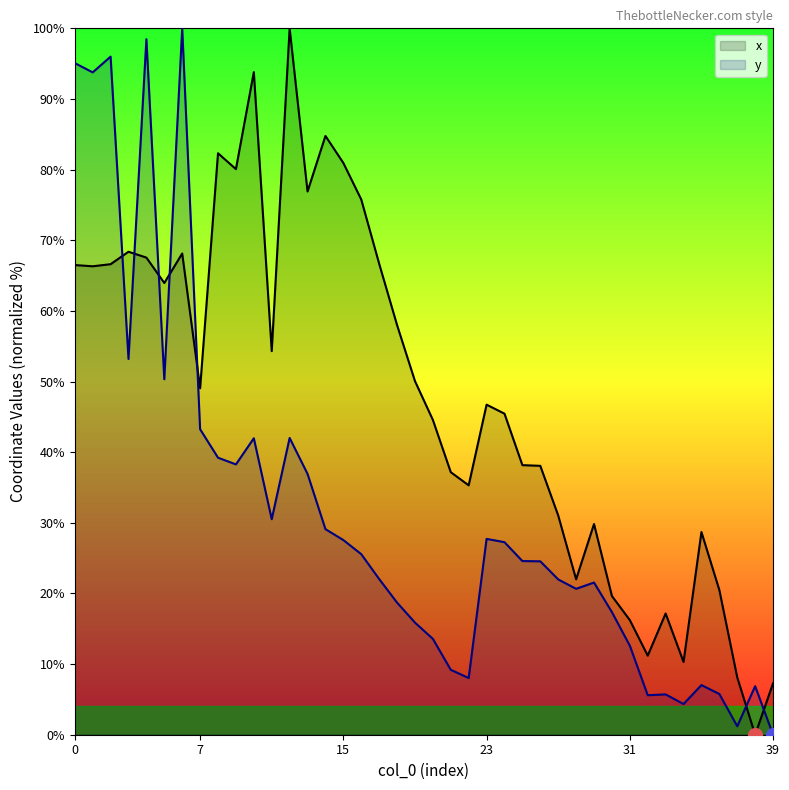

What is the value of the x point at the 6th from the left?

63.9